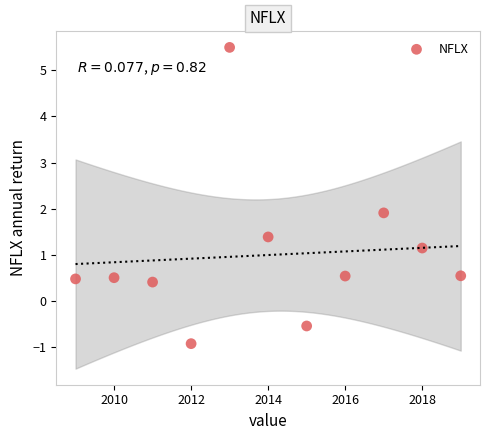

What Y value in the scatter plot is closest to 2?

1.9